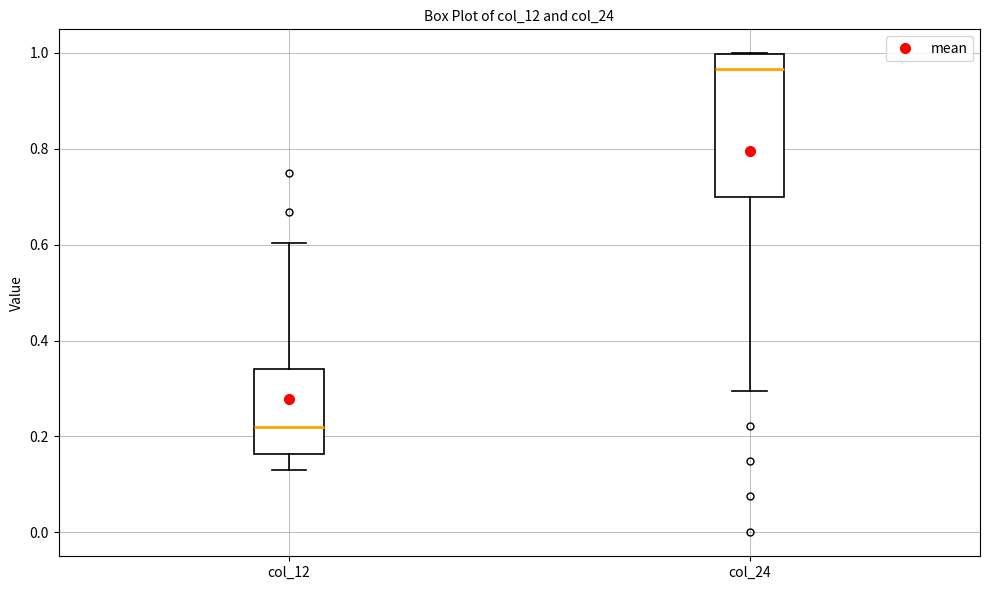

Reading left to right, transcribe this box plot: for each box, give where its median line is, the range the box spans, and where its two whiskers end, as read against the y-axis. The values are not printed on the chart, so give them approximately, as read against the axis.

col_12: median 0.22, box 0.16 to 0.34, whiskers 0.12 to 0.60
col_24: median 0.96, box 0.70 to 1.00, whiskers 0.30 to 1.00